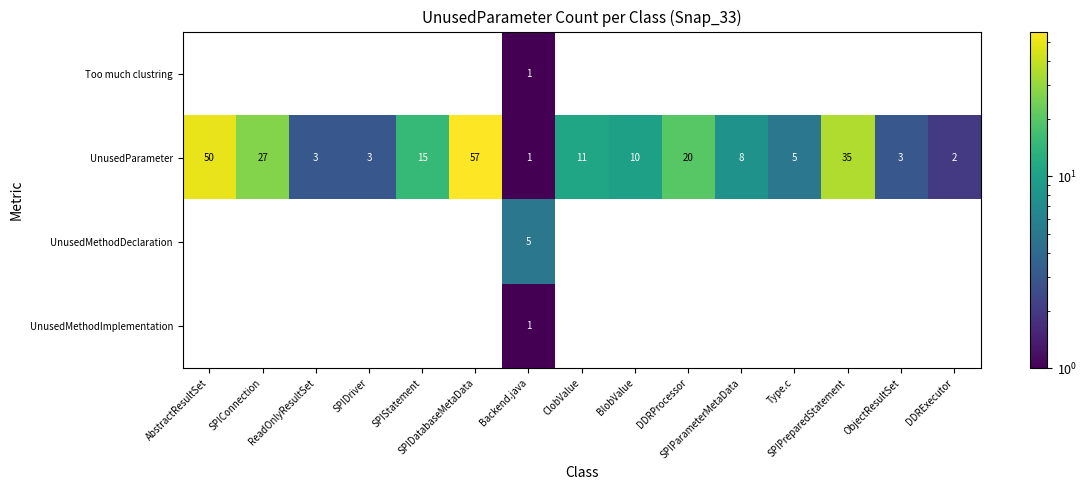

How many Too much clustring values are between 0 and 1?

15